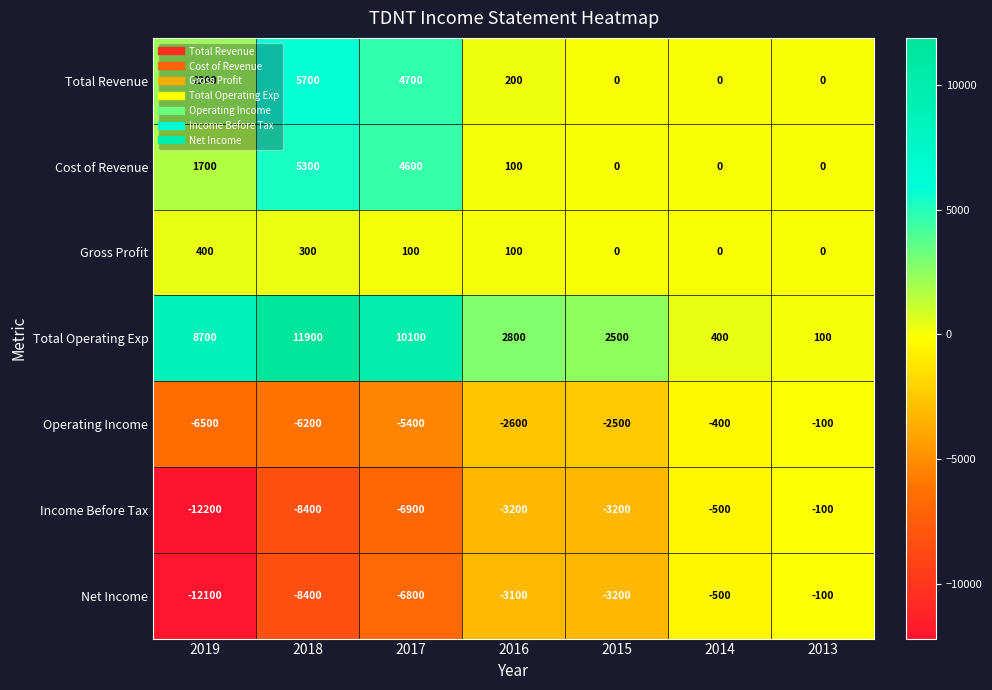

Is it true that Cost of Revenue equals 0 at 2015?

True